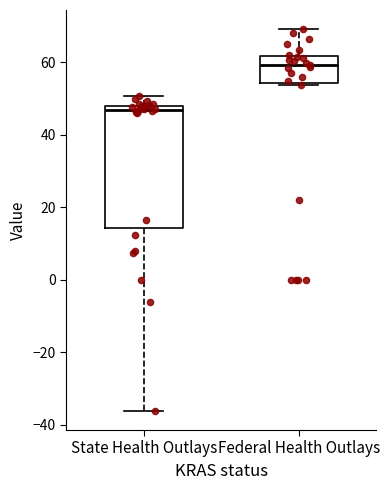

Where does the lower whisker of the box for State Health Outlays end on the y-axis? The values are not printed on the chart, so give them approximately, as read against the axis.

-36